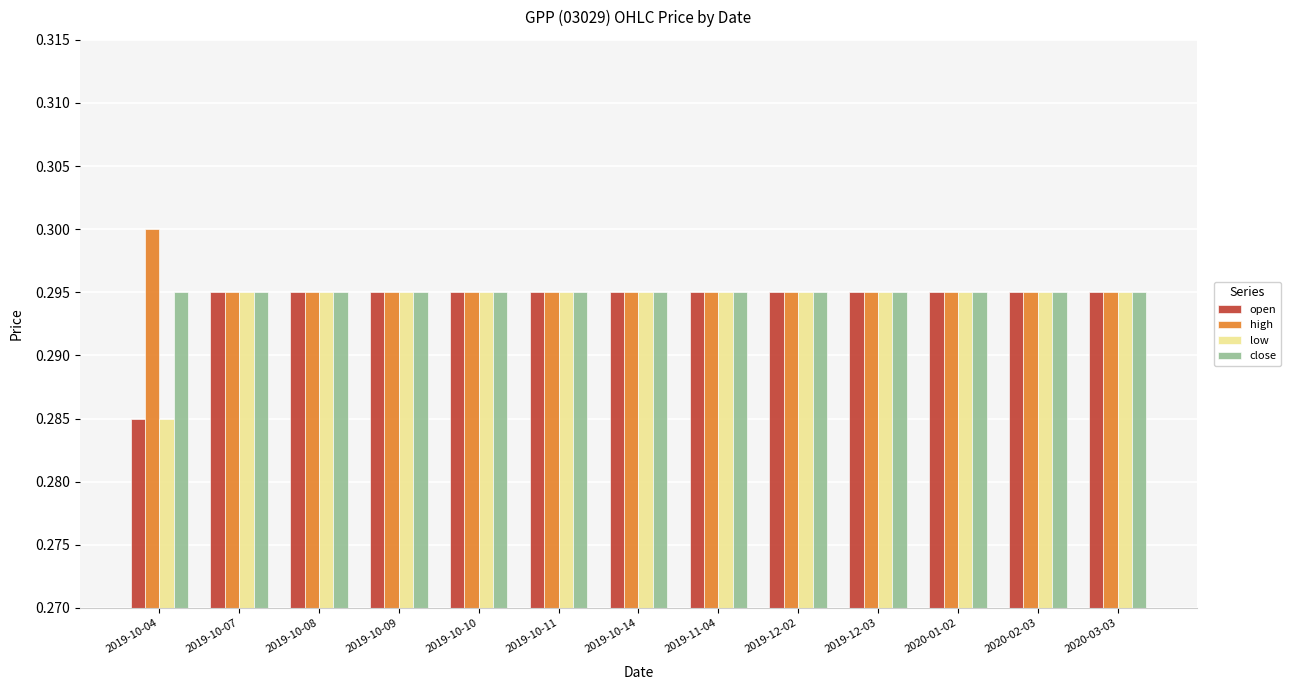

Which category has the lowest value across all series?

2019-10-04